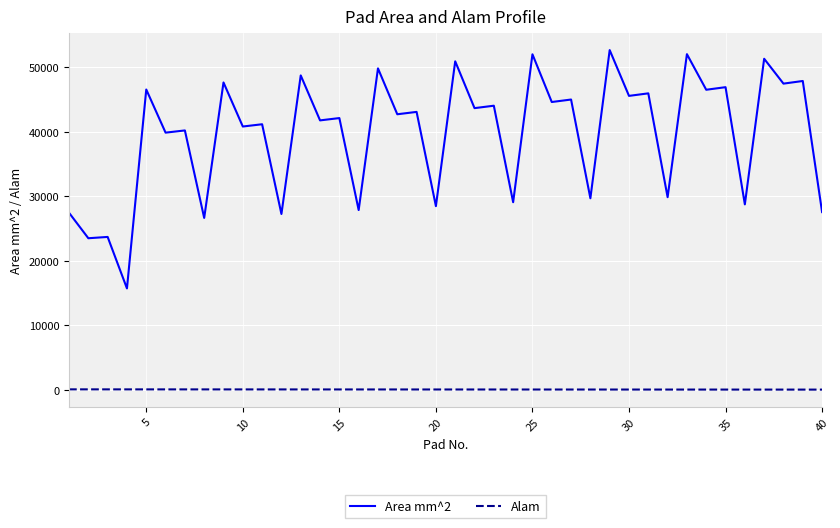

List the series in order of their peak value, highest first.

Area mm^2, Alam